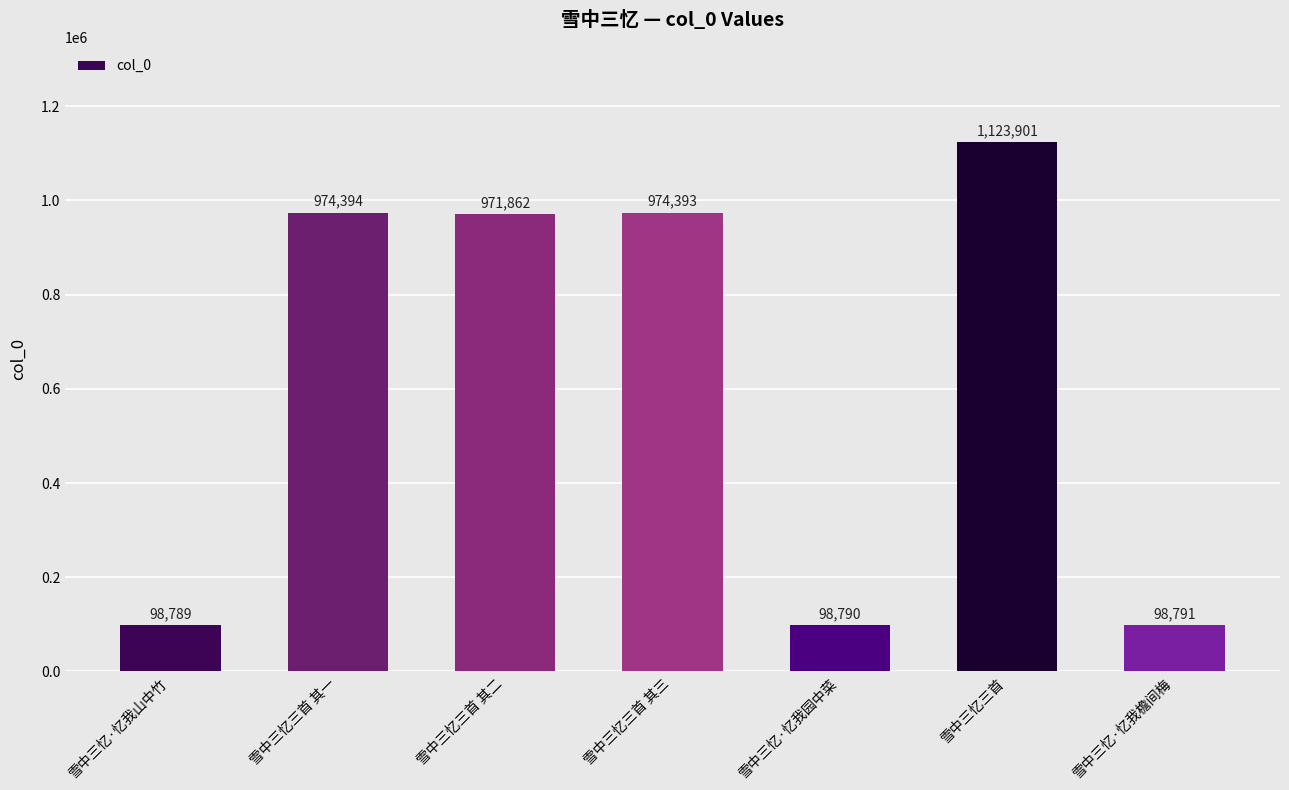

Are the bars horizontal?

No